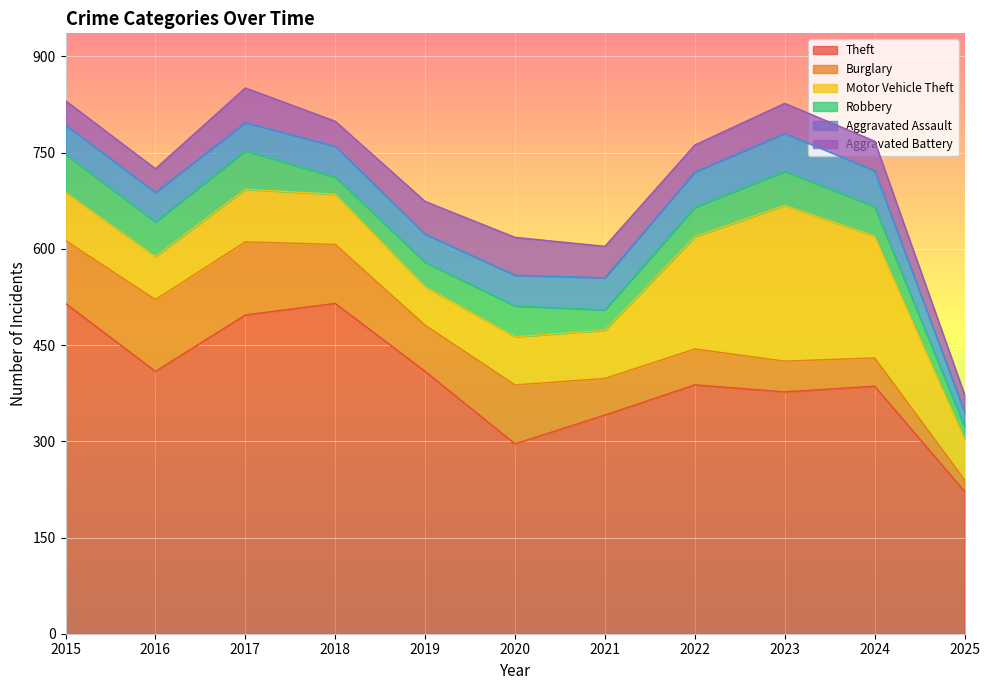

What is the spread (max minus min) of values at 2018?

488